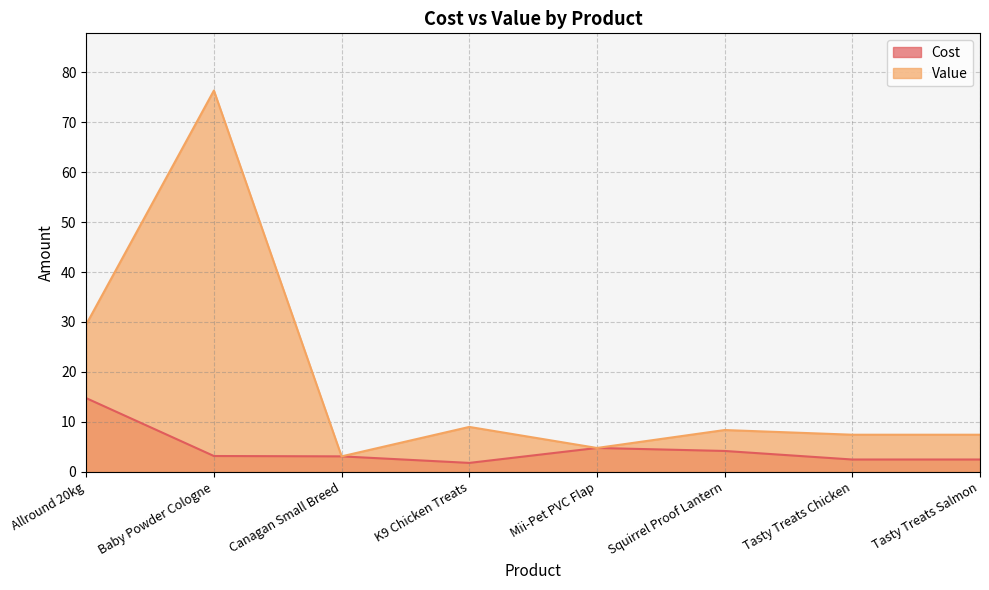

At which category is the sum across all series the highest?

Baby Powder Cologne